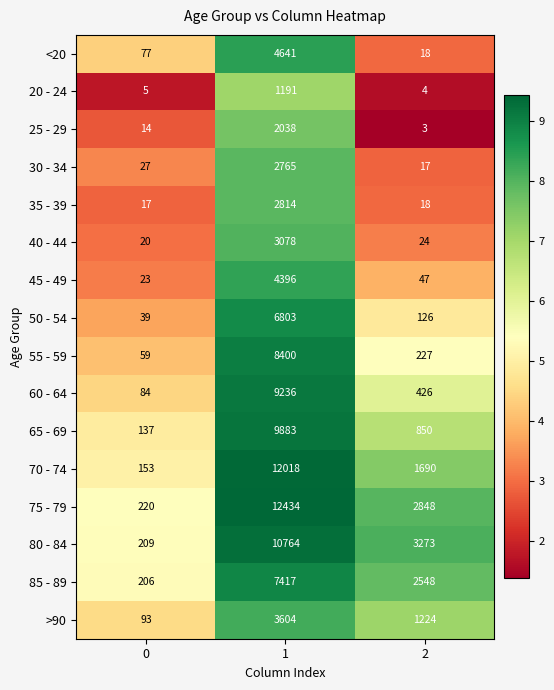

Between 0 and 2, which series saw the biggest shift?

80 - 84